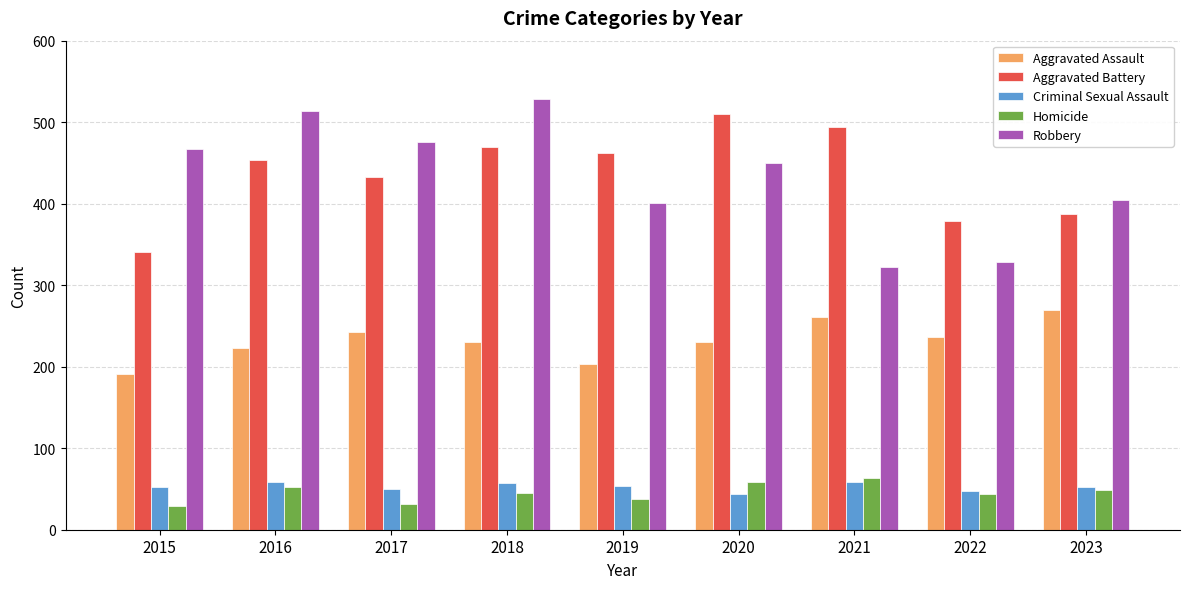

At which category does the chart reach its peak across all series?

2018